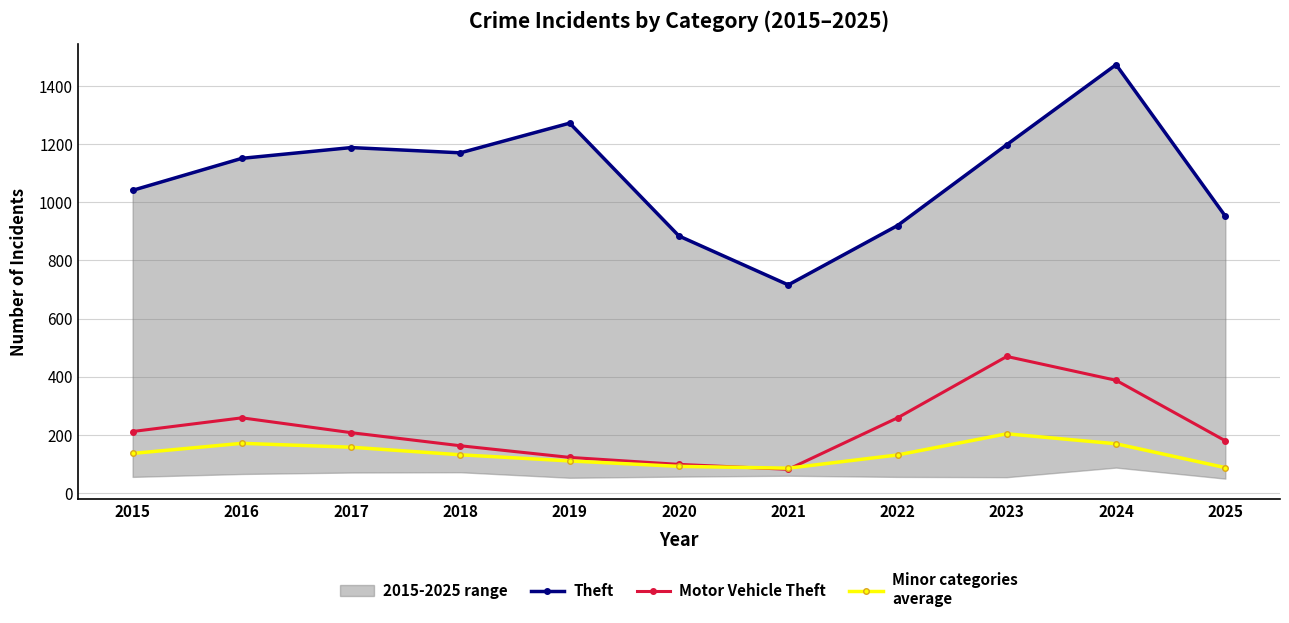

Rank the series at 2025 from highest to lowest value.

Theft, Motor Vehicle Theft, Minor categories
average